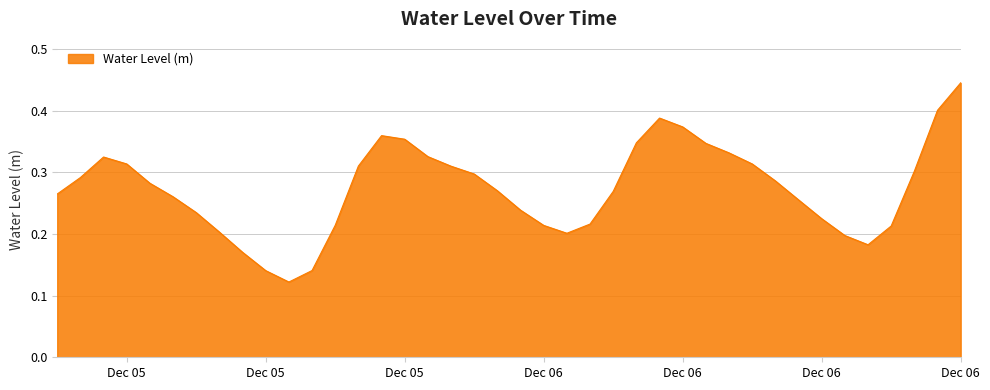

What is the label of the 7th point from the right?

Dec 06